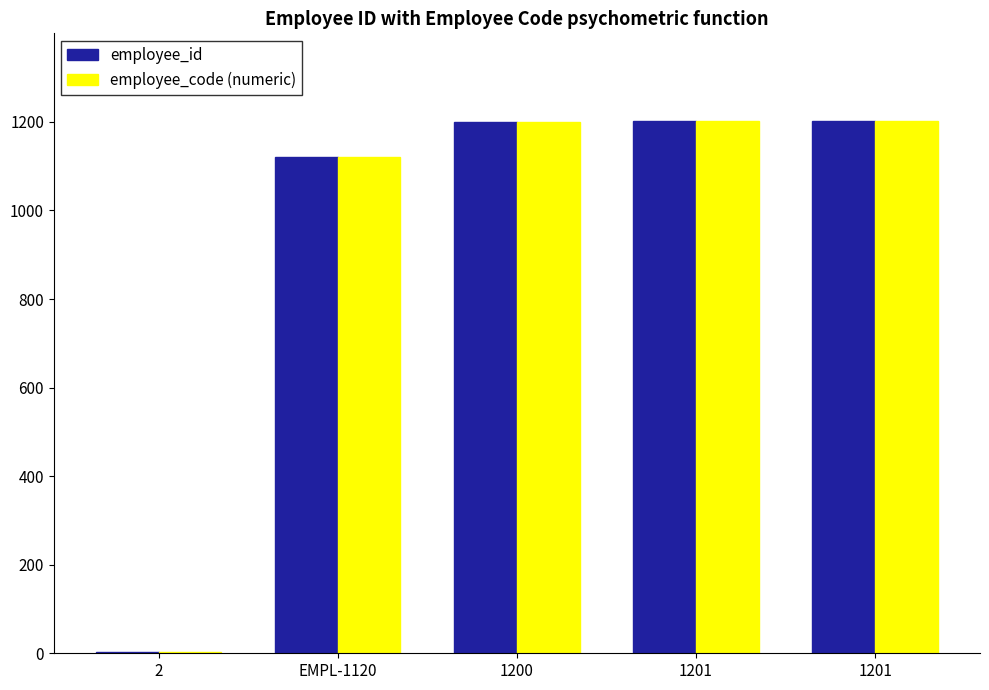

What are all the series names shown in the legend?

employee_id, employee_code (numeric)